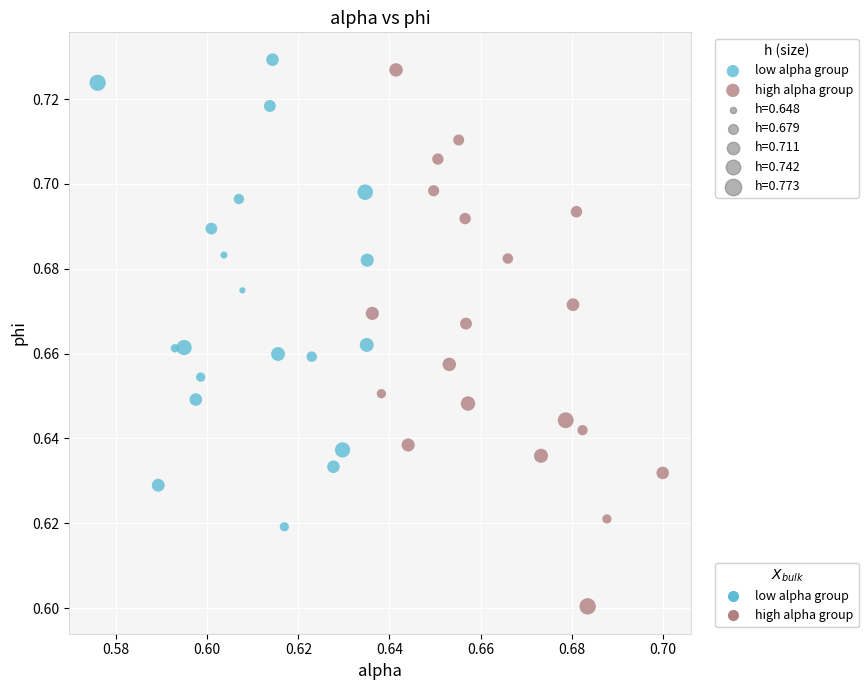

Which series has the largest Y range (max minus min)?

high alpha group